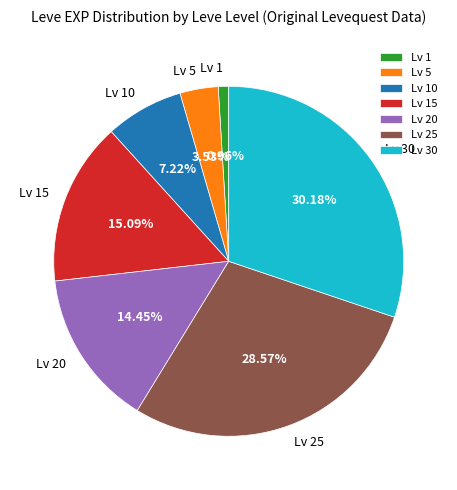

Is there any slice that represents more than half of the pie?

No